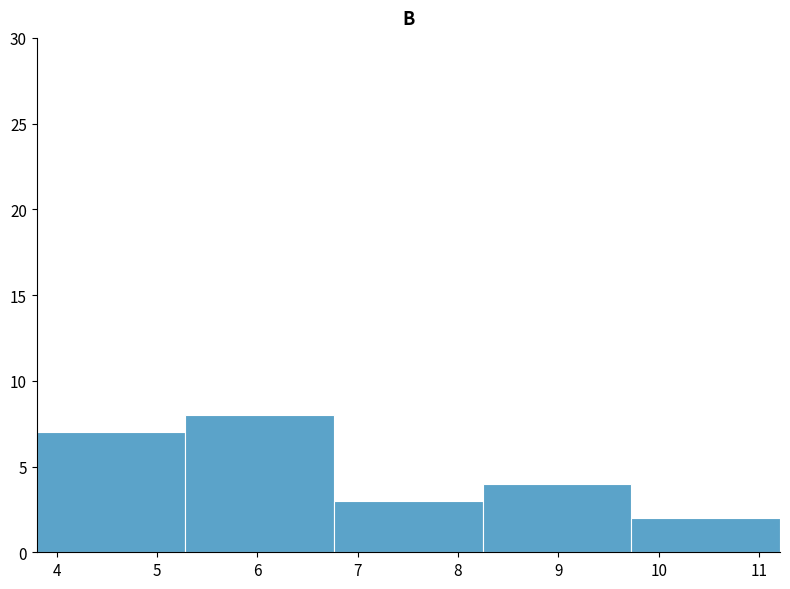

Reading left to right, transcribe this chart: for each bar, give the range it covers on the x-axis and its height. Neither the bar edges nor the heights are printed on the chart, so give them approximately, as read against the axes.

3.8 to 5.3: 7
5.3 to 6.8: 8
6.8 to 8.2: 3
8.2 to 9.7: 4
9.7 to 11.2: 2